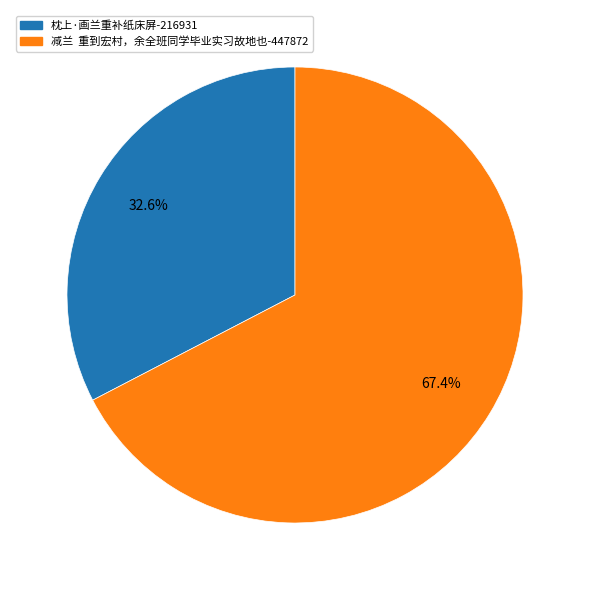

Is there any slice that represents more than half of the pie?

Yes